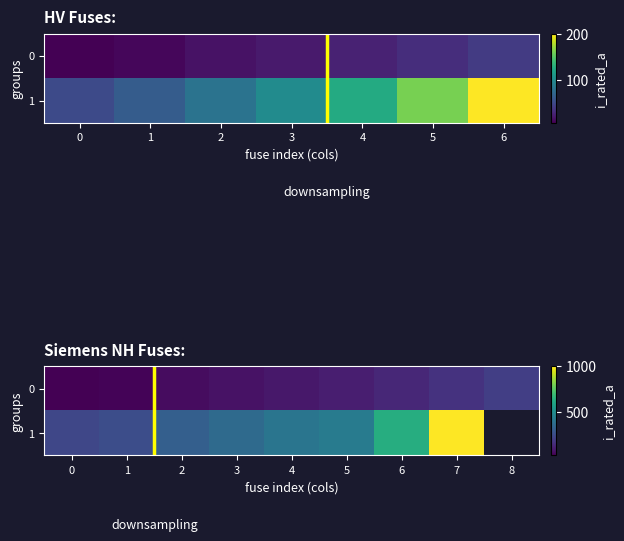

Between 30 and 9, which is larger?

30